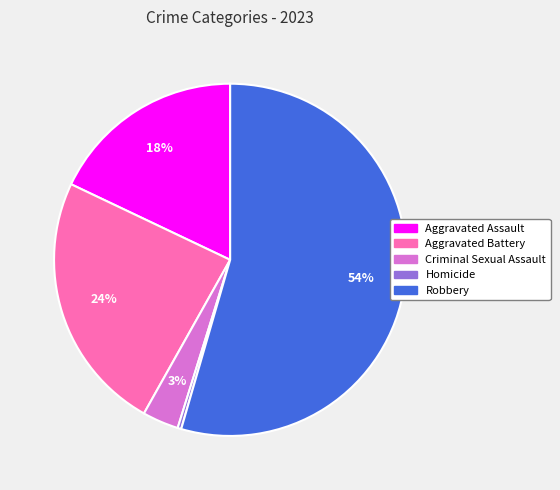

Is it true that Robbery is 45% of the pie?

False